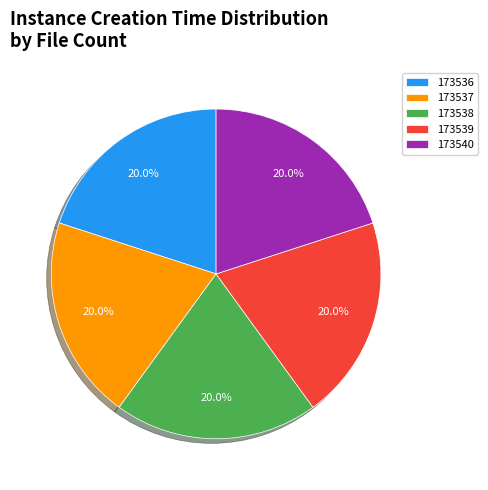

Is there a majority slice in this chart?

No